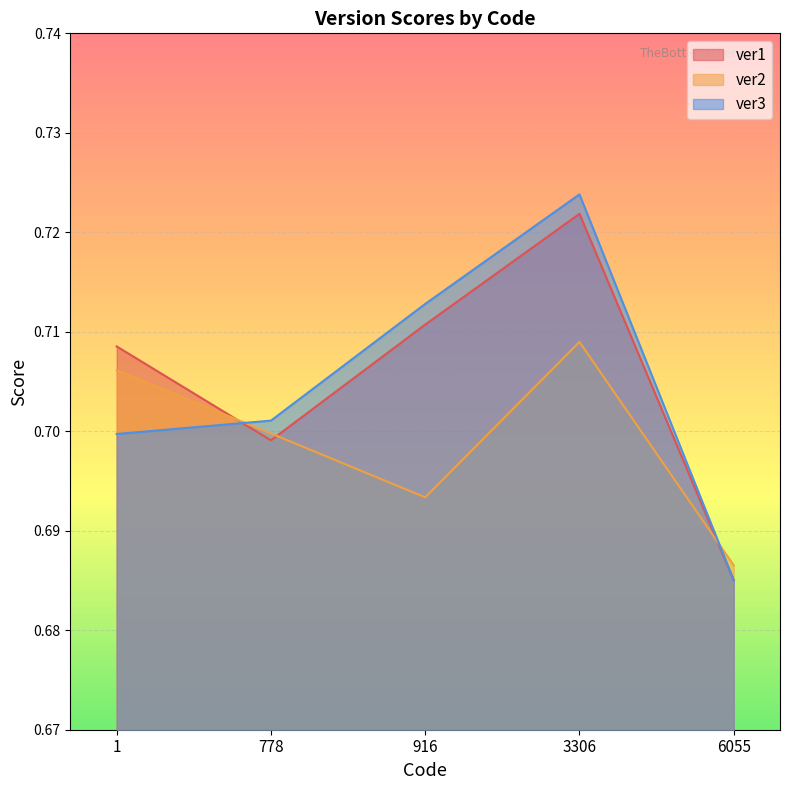

Which category has the lowest value across all series?

6055